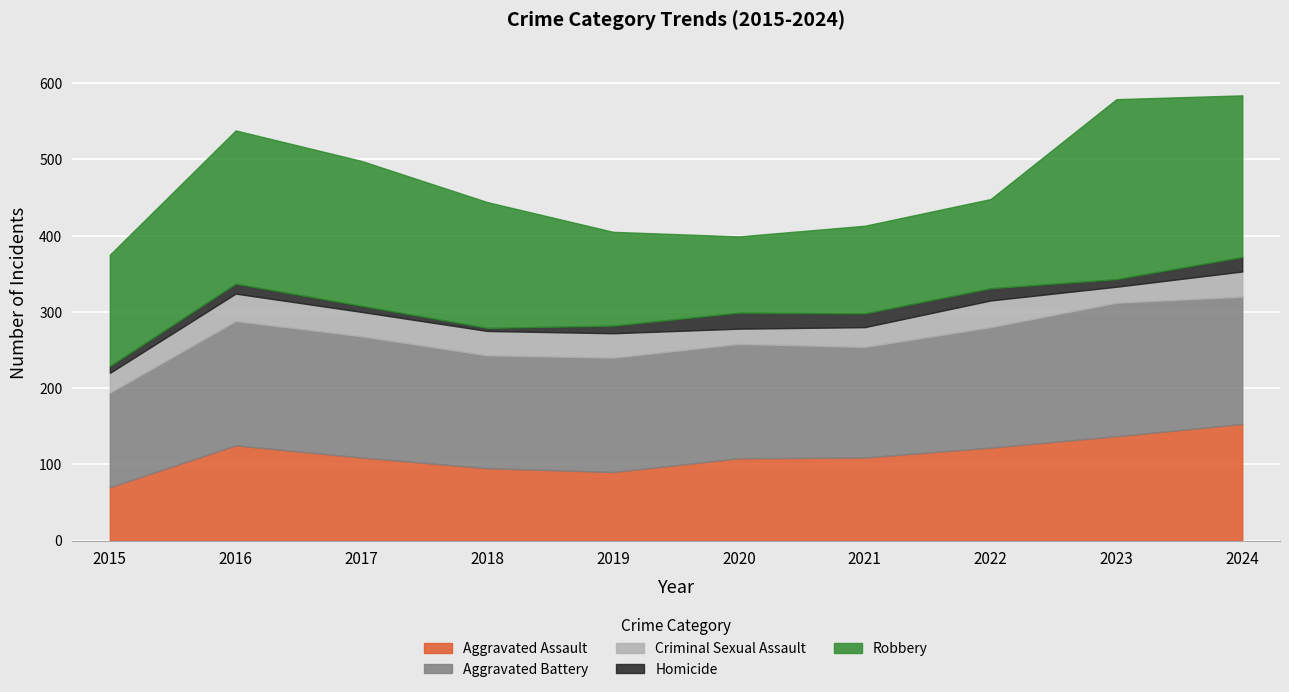

At which label does Homicide reach its peak?

2020